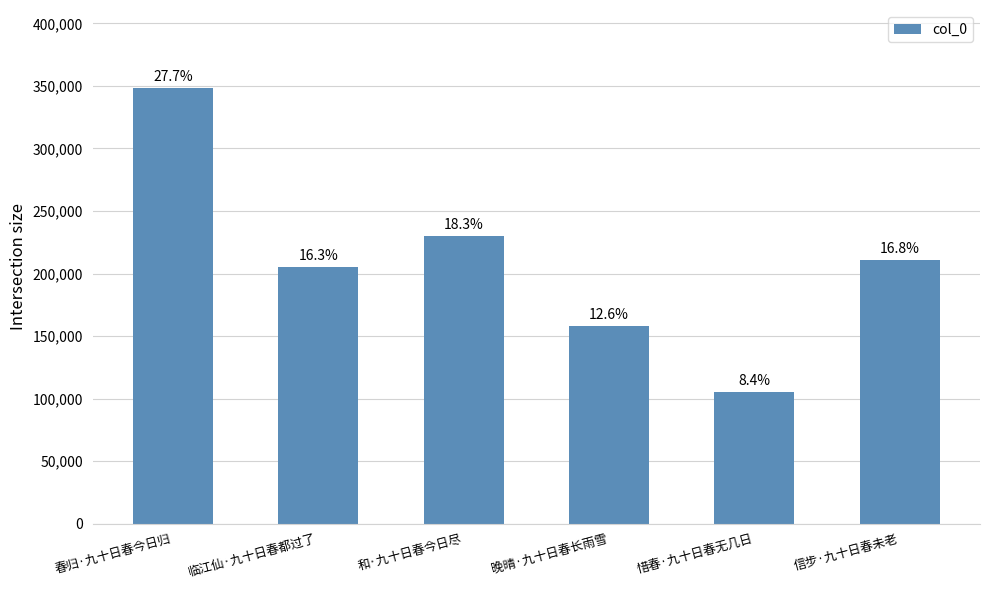

Does the chart contain stacked bars?

No